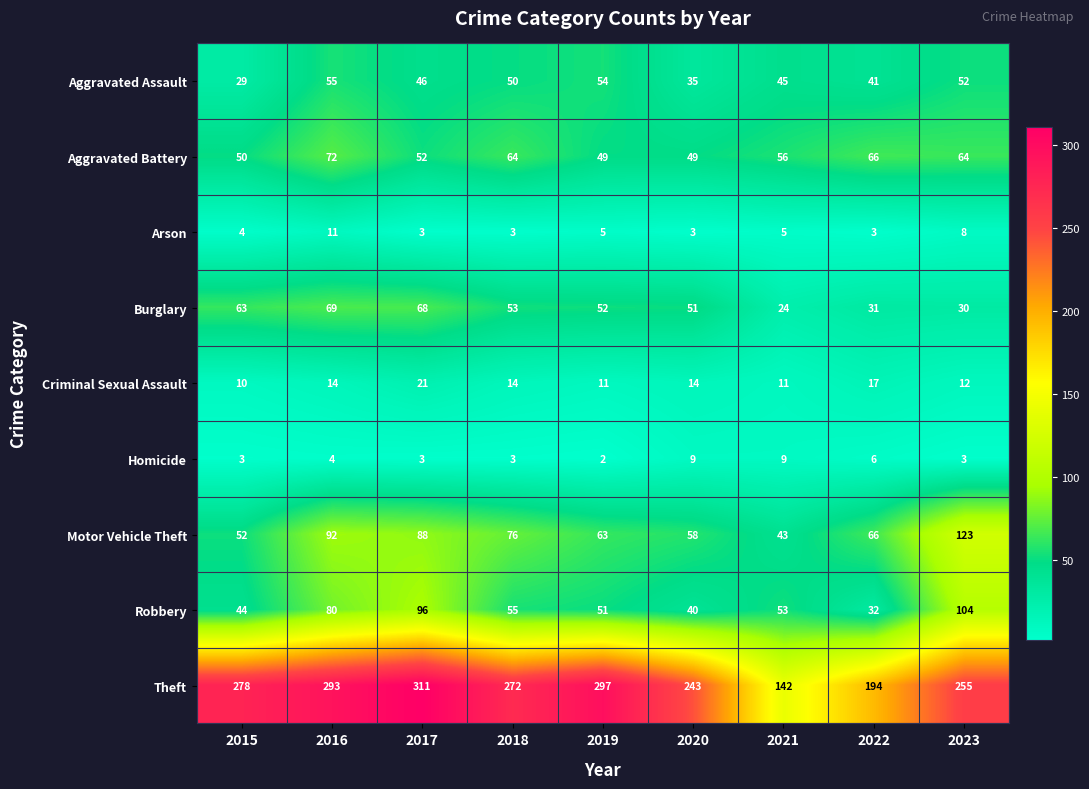

Is the value of Motor Vehicle Theft at 2018 greater than the value of Criminal Sexual Assault at 2021?

Yes